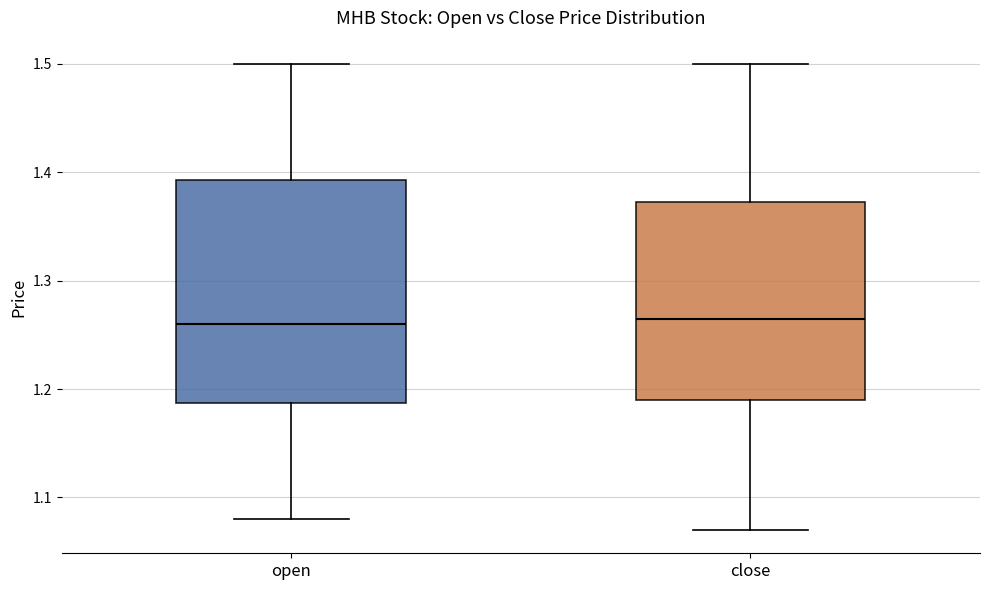

Reading left to right, transcribe this box plot: for each box, give where its median line is, the range the box spans, and where its two whiskers end, as read against the y-axis. The values are not printed on the chart, so give them approximately, as read against the axis.

open: median 1.26, box 1.19 to 1.39, whiskers 1.08 to 1.50
close: median 1.27, box 1.19 to 1.37, whiskers 1.07 to 1.50